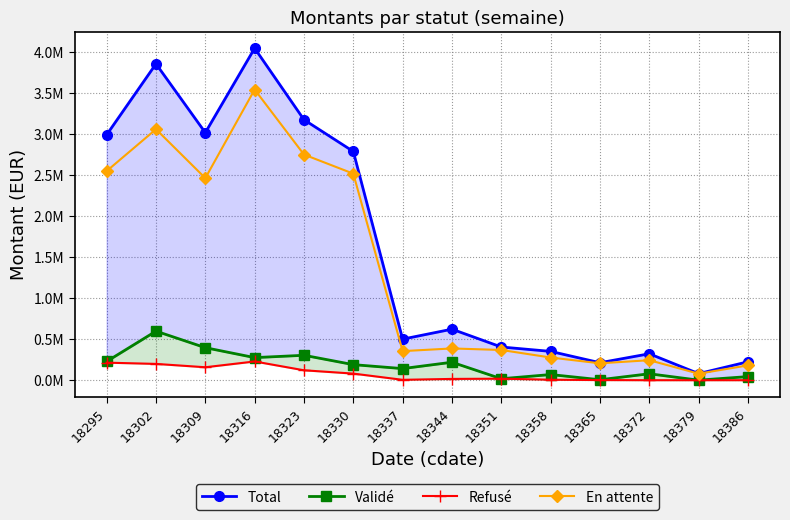

Rank the series at 18309 from highest to lowest value.

Total, En attente, Validé, Refusé